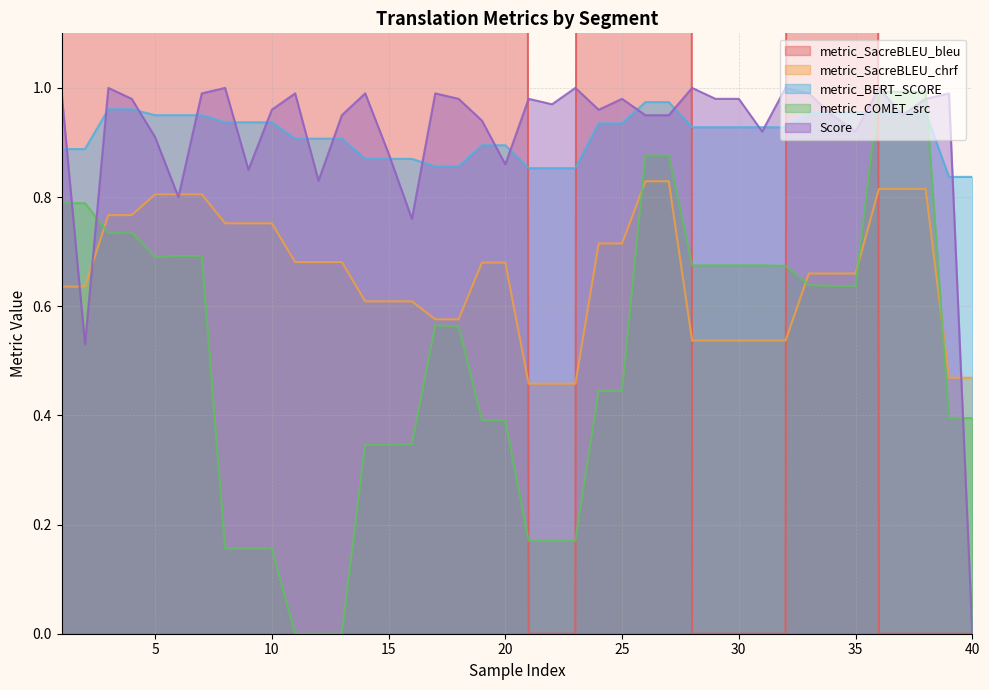

Where is metric_BERT_SCORE nearest to the value 0?

39